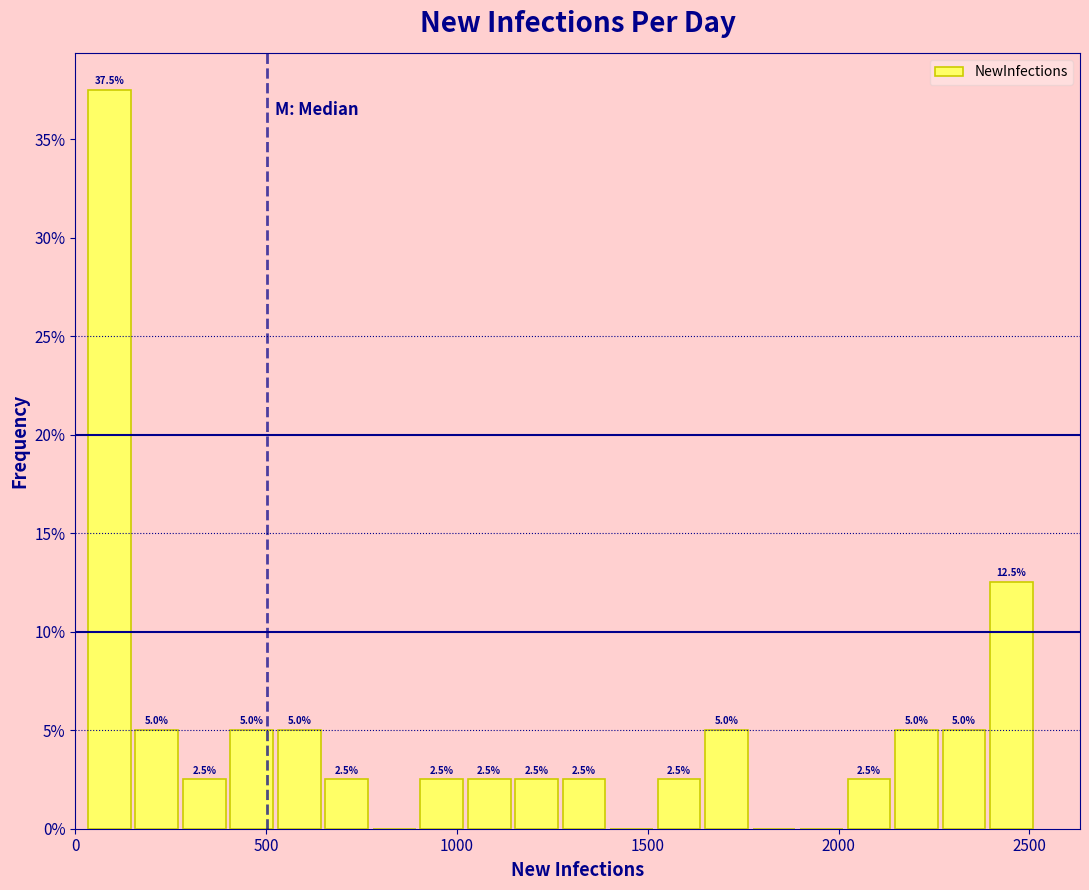

Around what value on the x-axis is the tallest bar? Give the approximate position of its centre, as read against the axis.

100